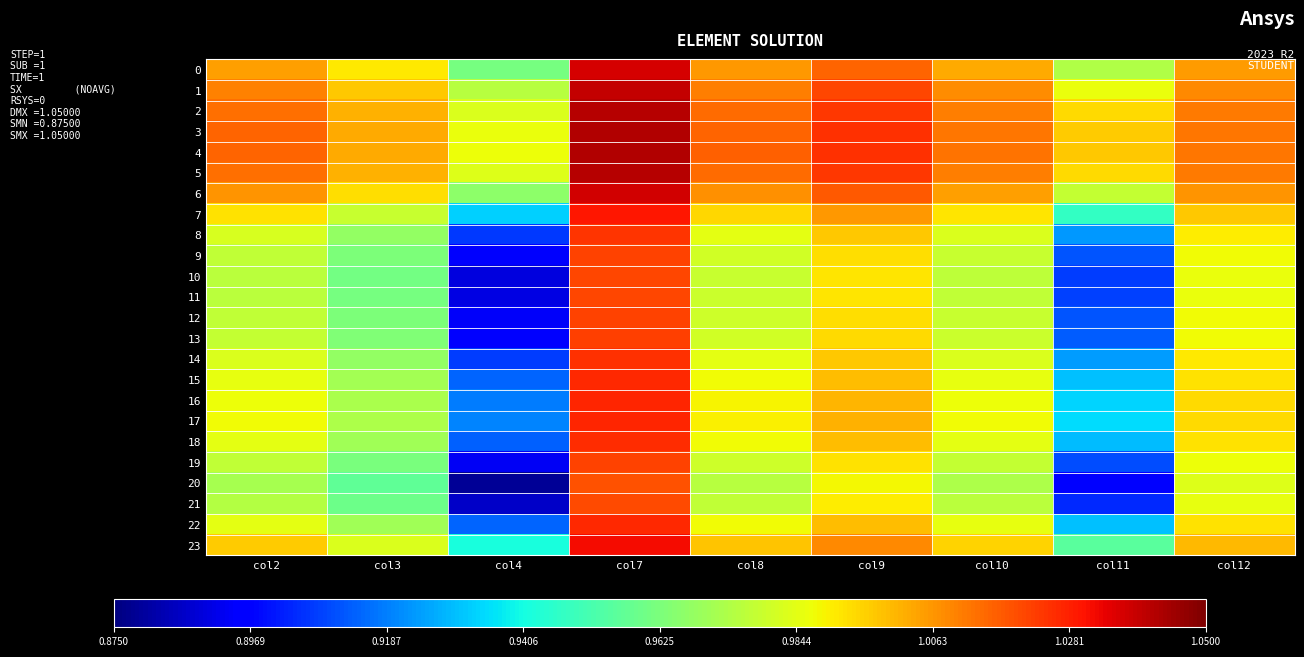

How many distinct data groups are displayed?

24